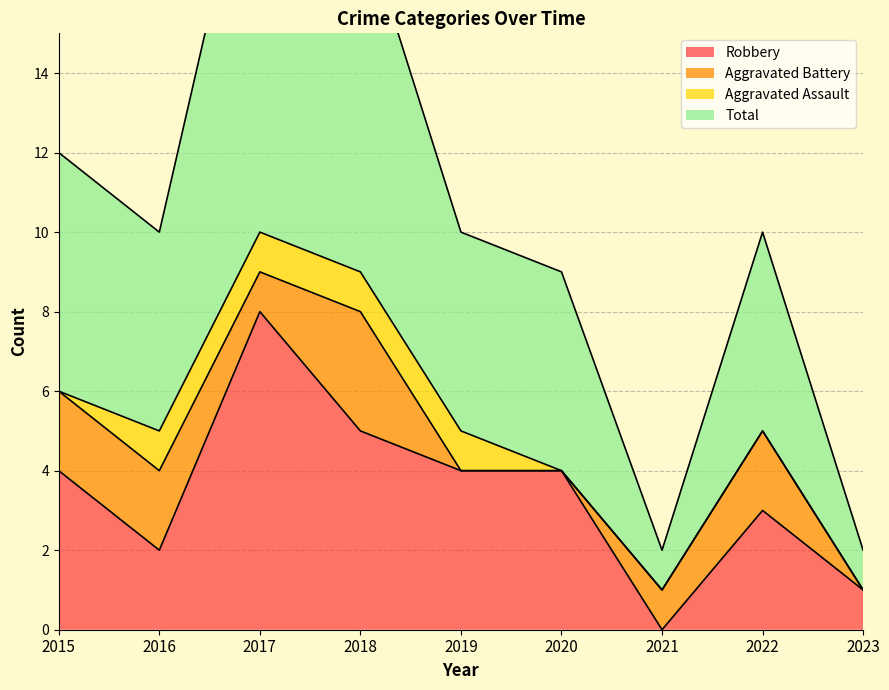

Is it true that Robbery equals 11 at 2017?

False